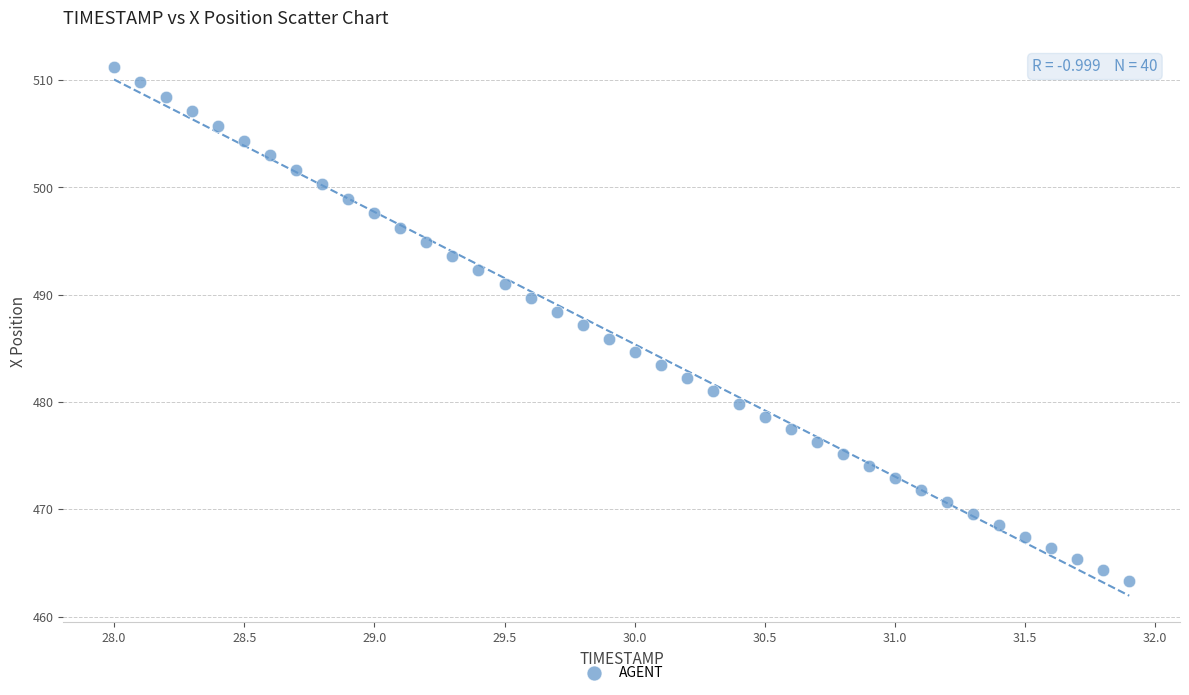

What is the range of Y values (max minus min)?

47.9